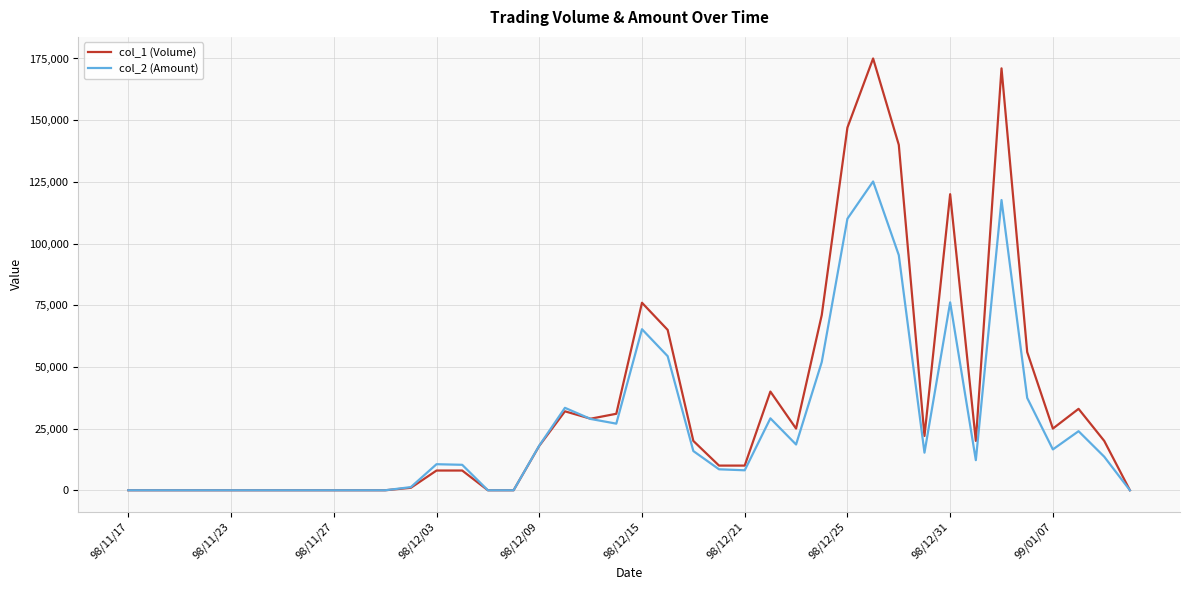

Rank the series by their maximum value, from highest to lowest.

col_1 (Volume), col_2 (Amount)